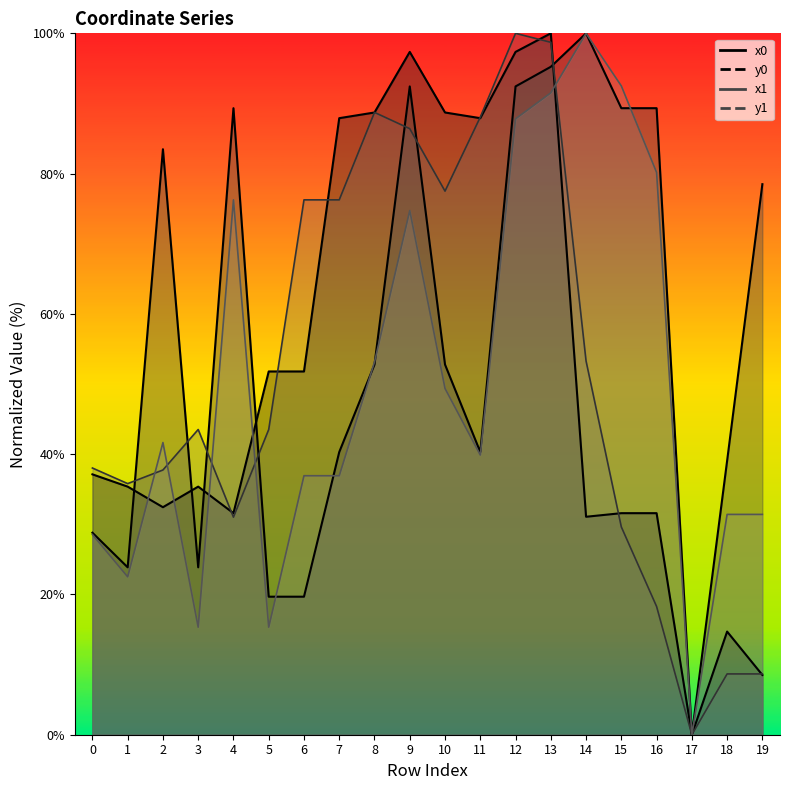

What is the value of the y1 point at the 3rd from the left?

41.7